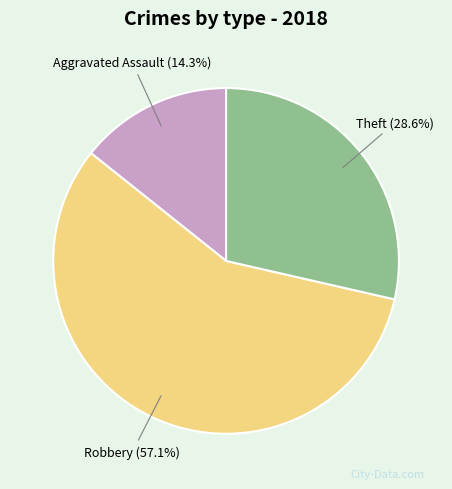

To the nearest percent, what is the difference between the Aggravated Assault and Theft slice percentages?

14%